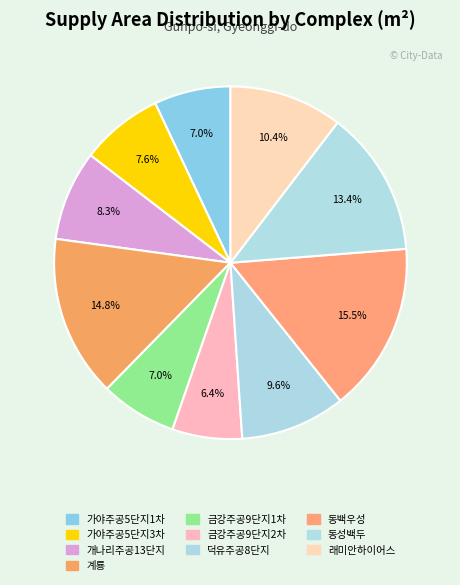

How many slices are in this pie chart?

10